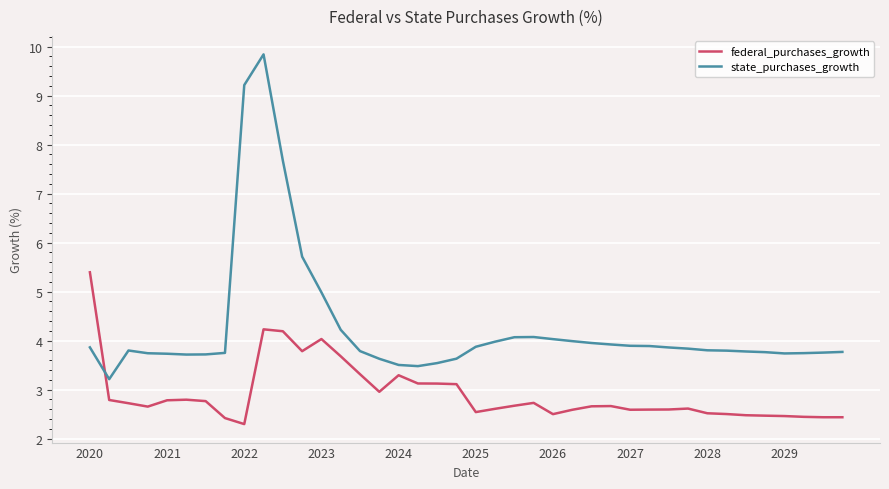

True or false: state_purchases_growth and federal_purchases_growth cross at least once.

True